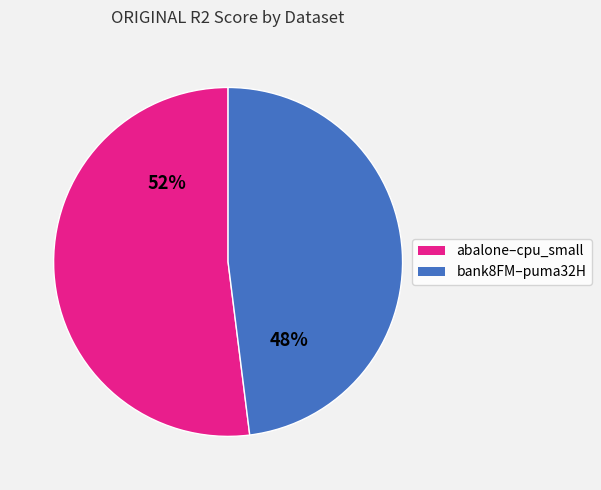

Is there a majority slice in this chart?

Yes